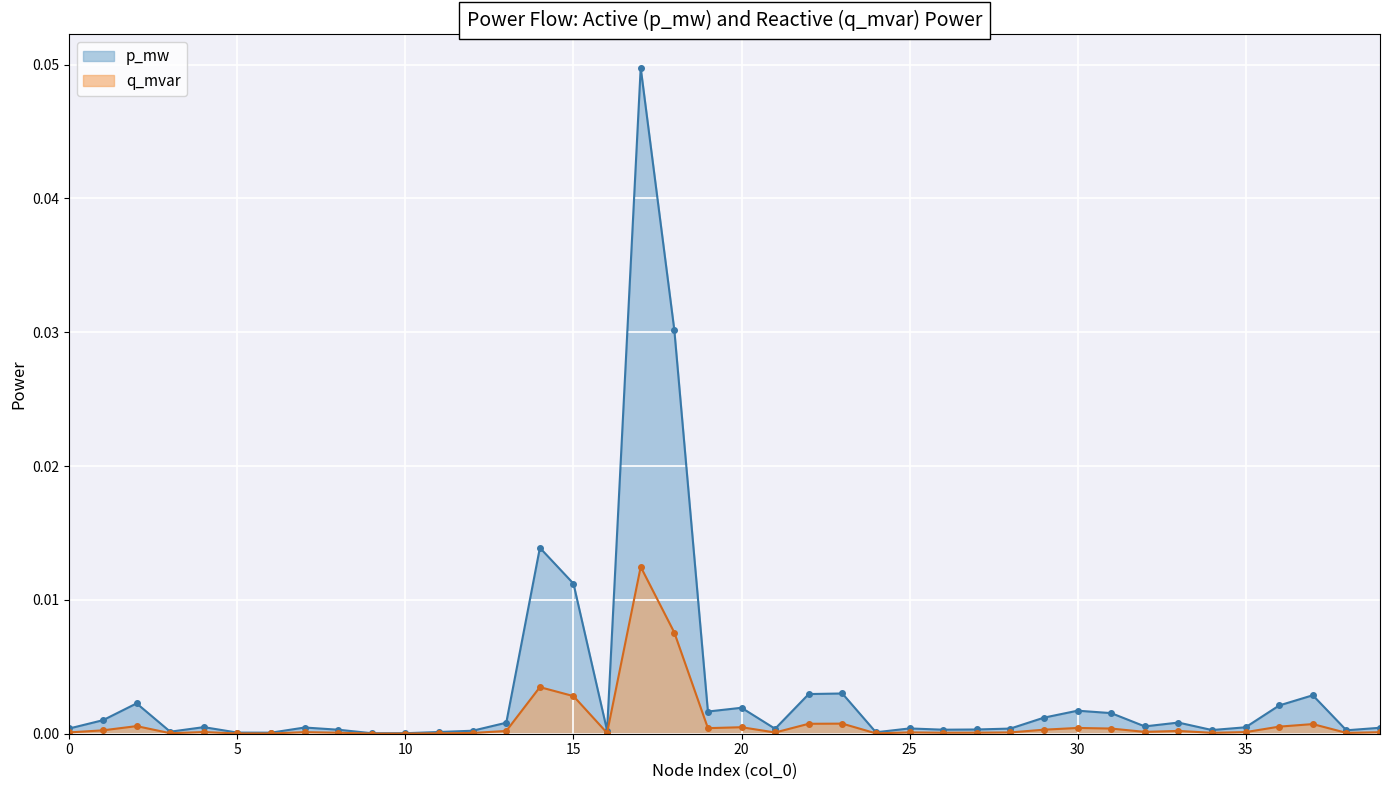

True or false: q_mvar has a value of 0.0 at 8.

True